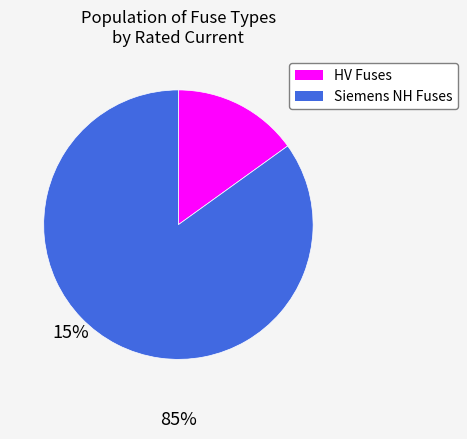

Rank the categories by value from highest to lowest.

Siemens NH Fuses, HV Fuses